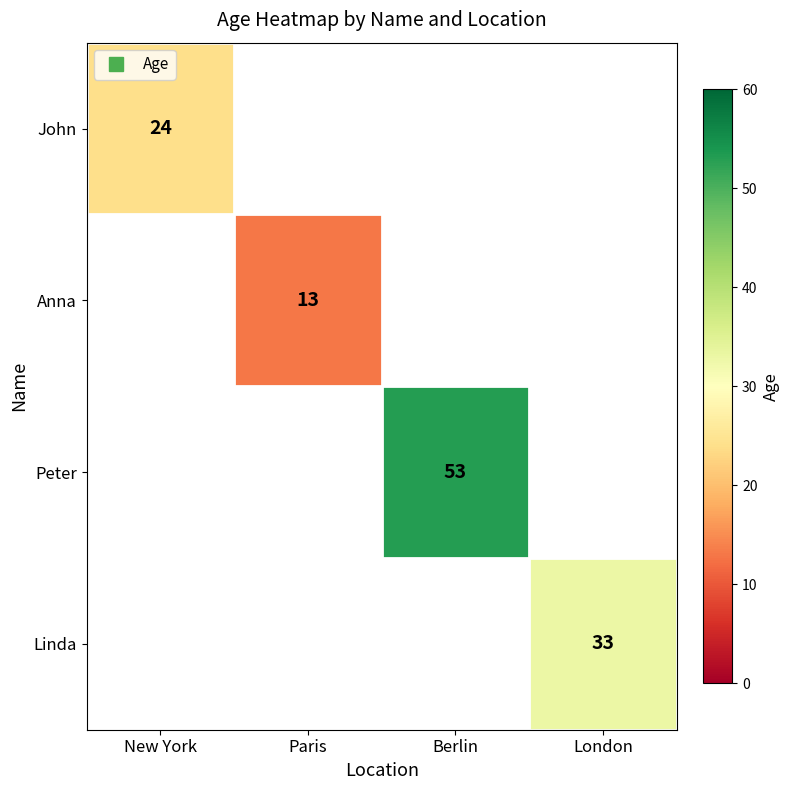

The value of Linda at London is 33.0. True or false?

True